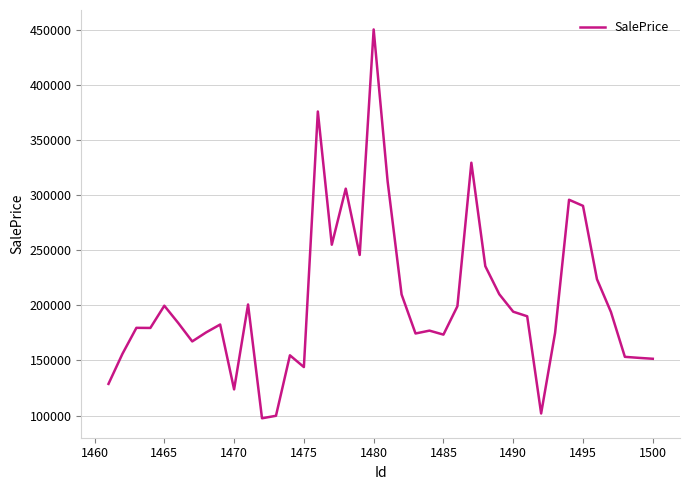

What is the minimum value shown in the chart?

97539.0